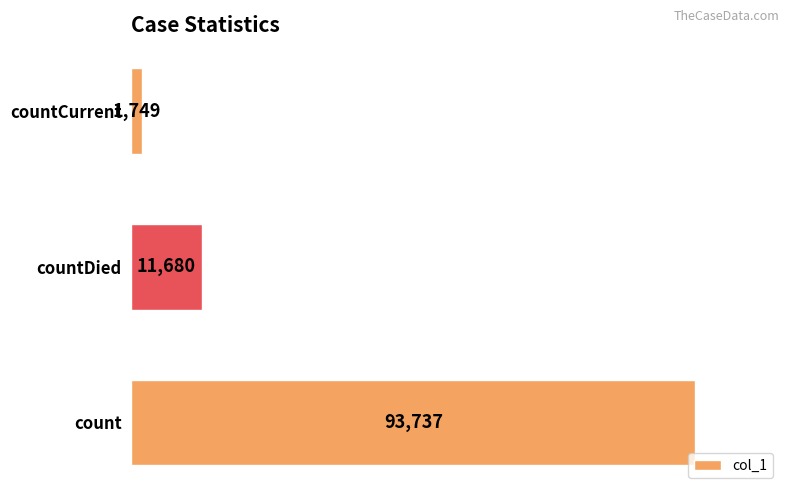

What is the smallest value displayed?

1749